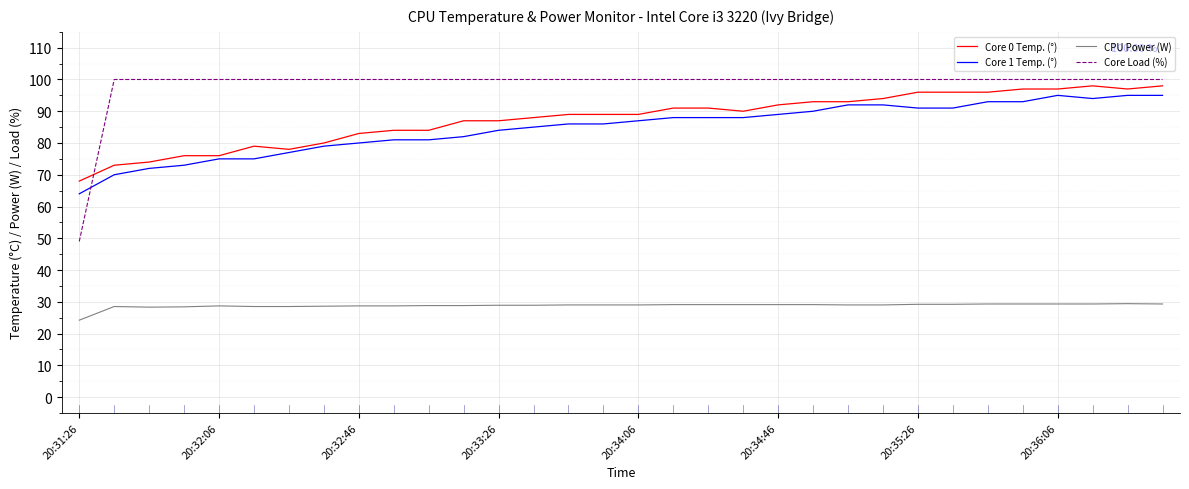

Which series has the widest spread of values?

Core Load (%)